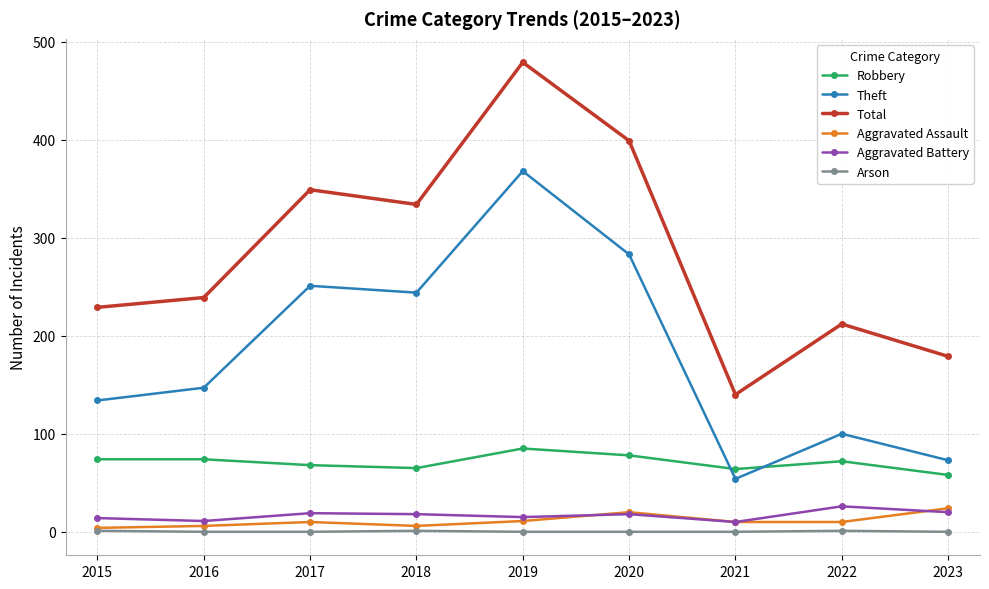

True or false: Robbery and Aggravated Assault intersect in this chart.

False